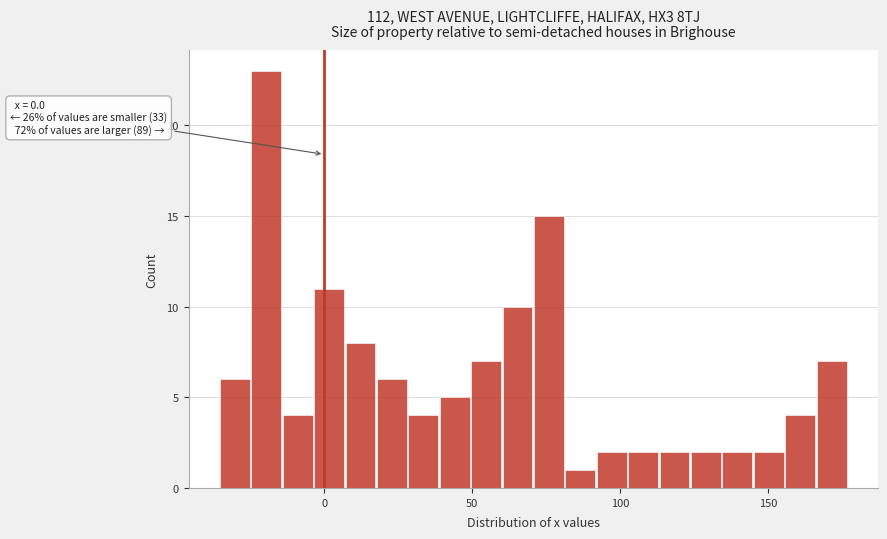

Around what value on the x-axis is the tallest bar? Give the approximate position of its centre, as read against the axis.

-20